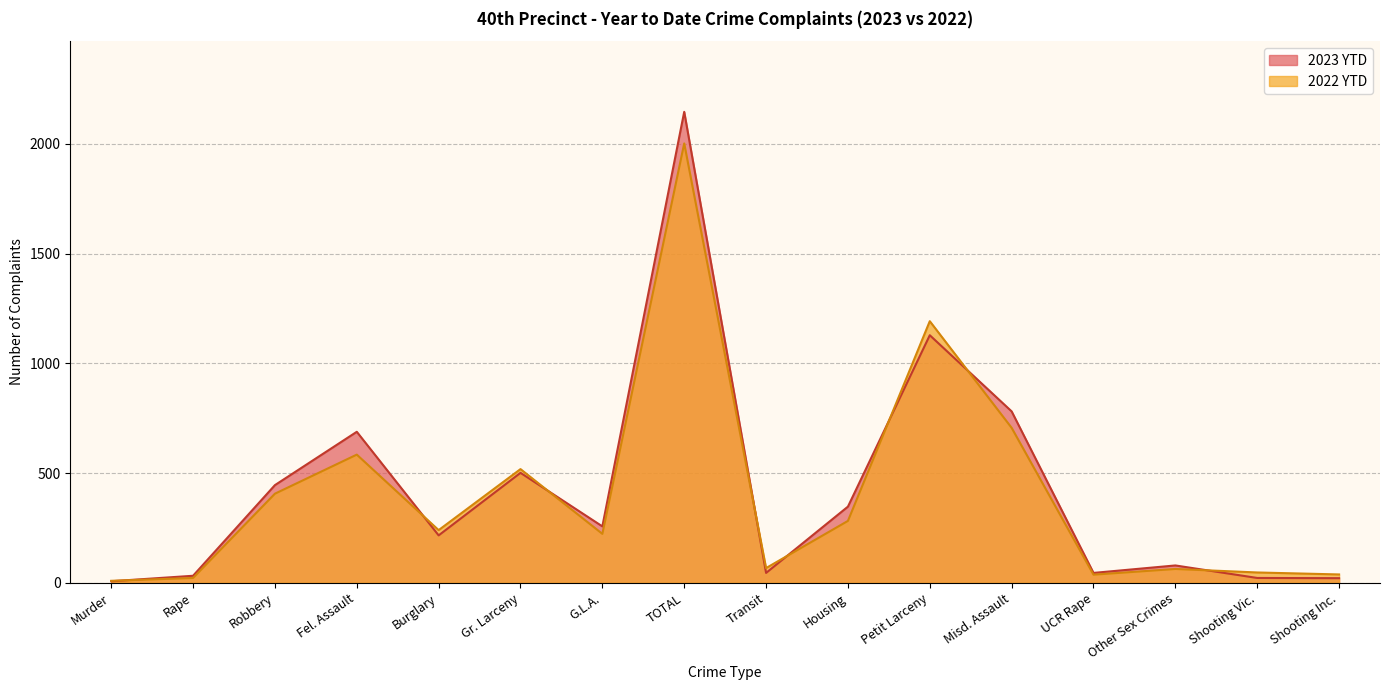

At which label does 2022 YTD reach its minimum?

Murder